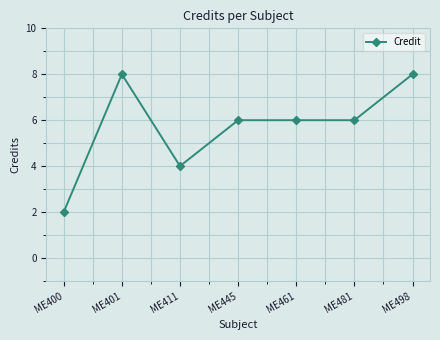

Is this an area chart (filled region under the line)?

No